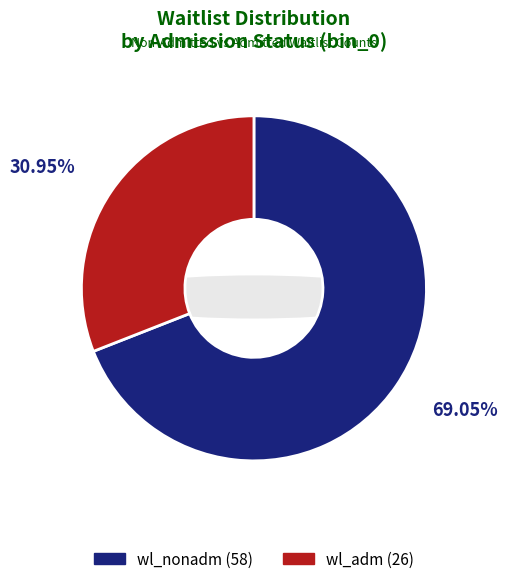

To the nearest percent, what portion does wl_adm represent?

31%